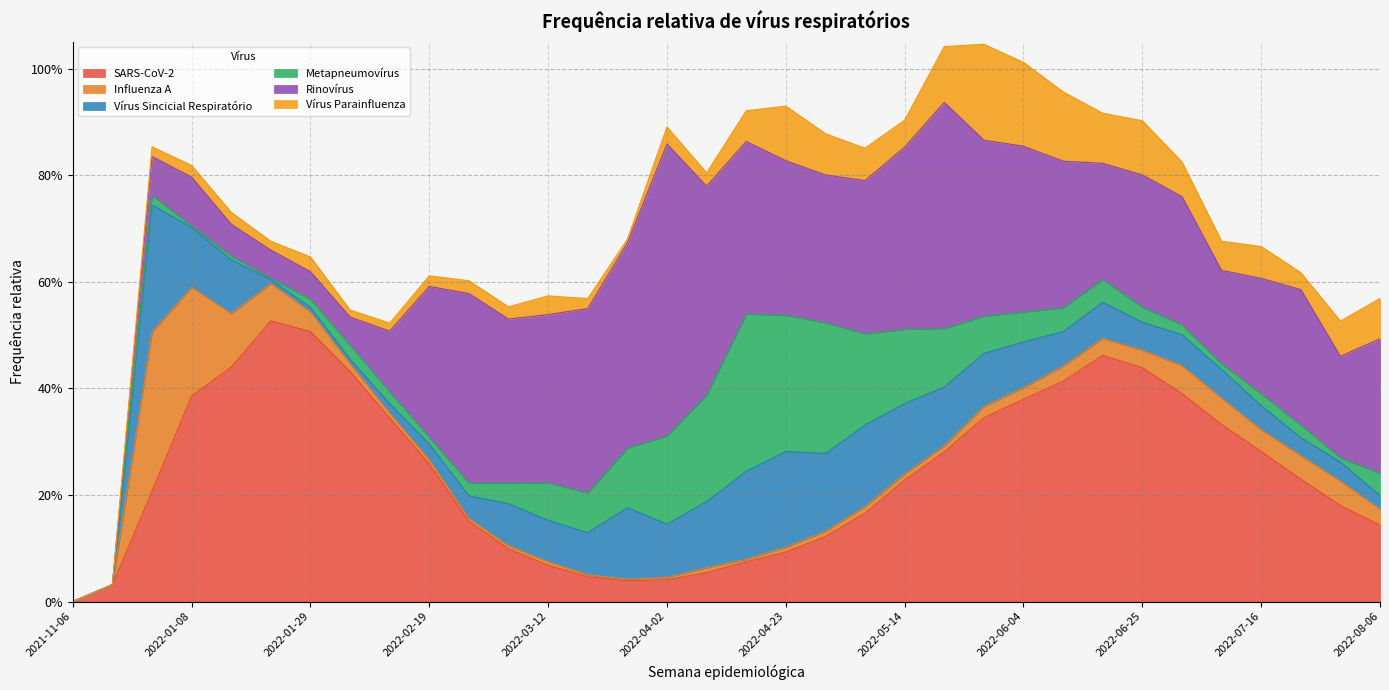

Which has a higher value, 2022-05-07 or 2022-07-09?

2022-07-09